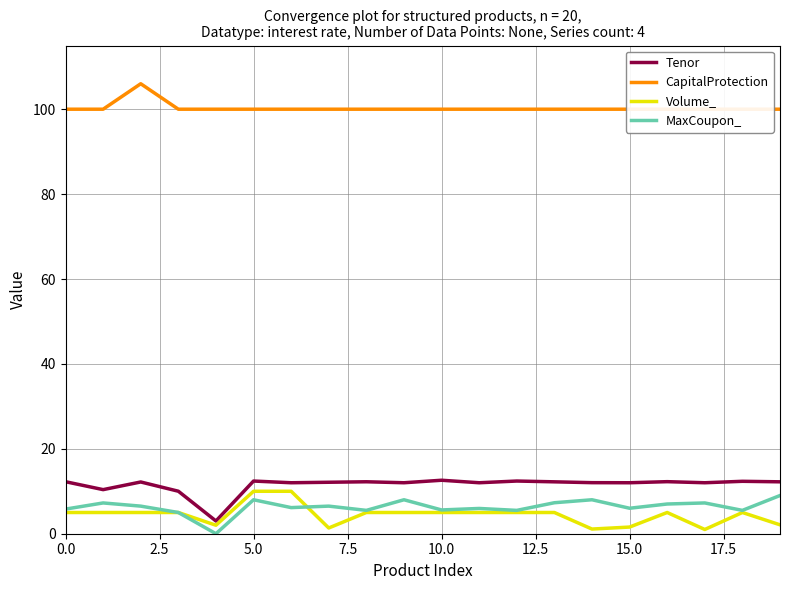

What is the maximum value for MaxCoupon_?

9.0